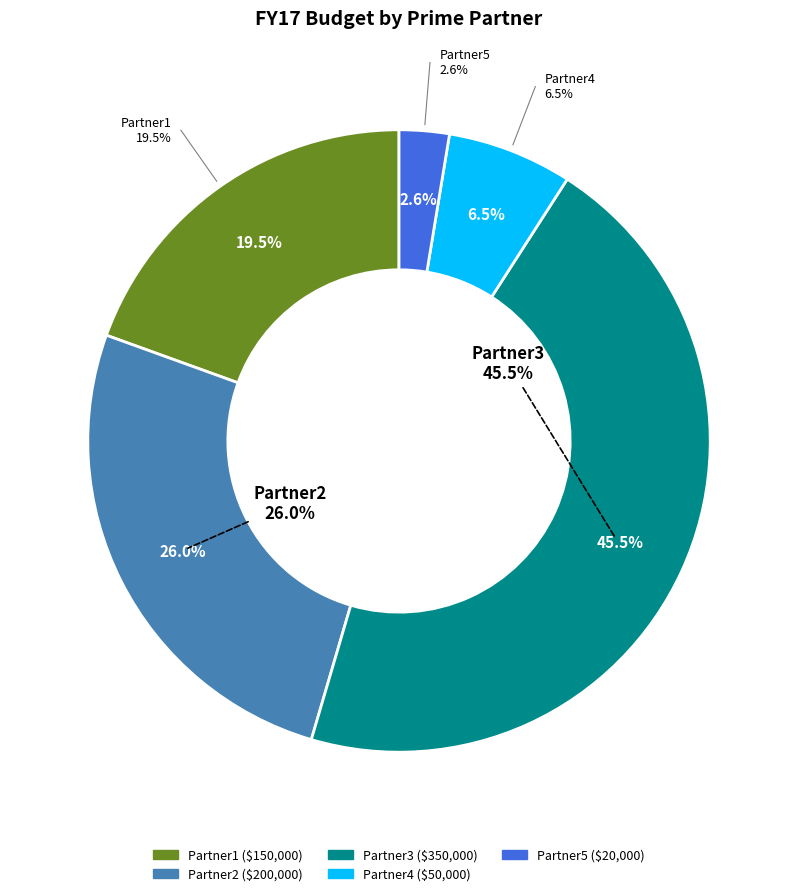

Count the number of slices in the pie.

5